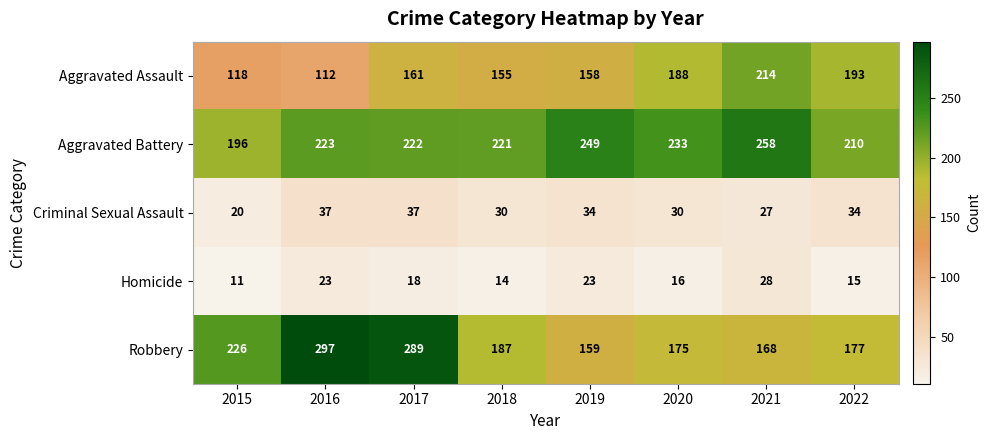

Between 2018 and 2020, which series saw the biggest shift?

Aggravated Assault